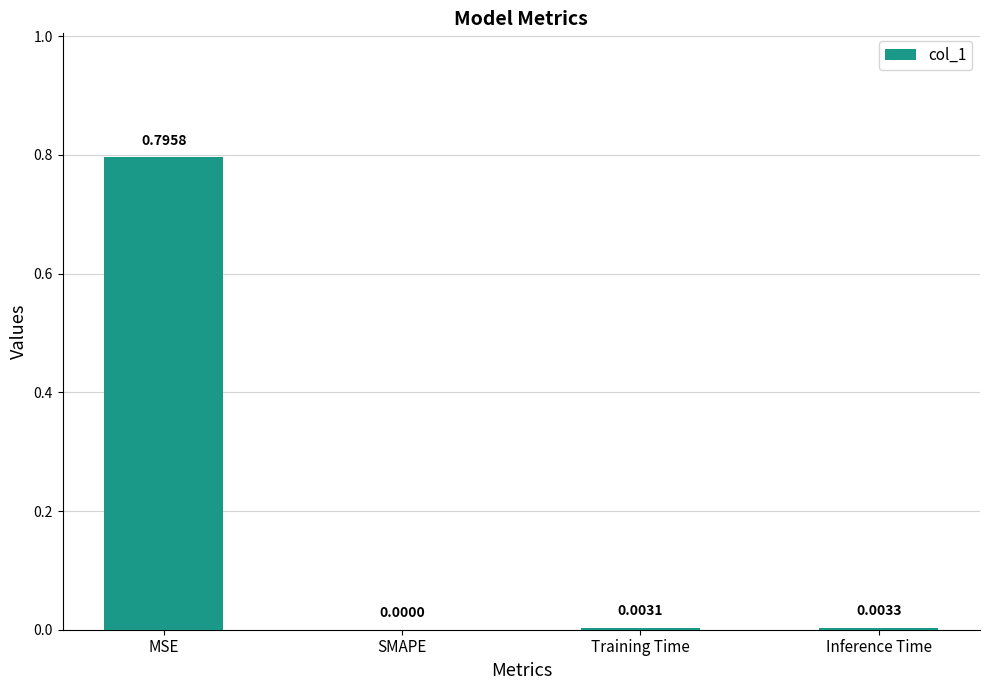

Which label corresponds to the largest value in the chart?

MSE